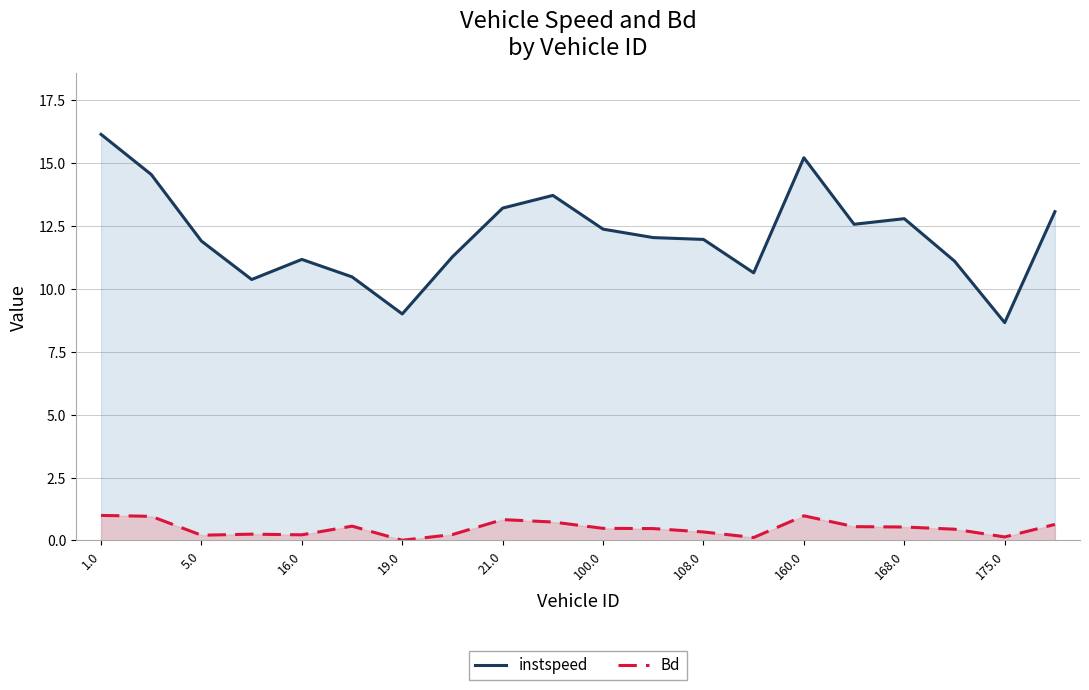

How many series are shown in this chart?

2